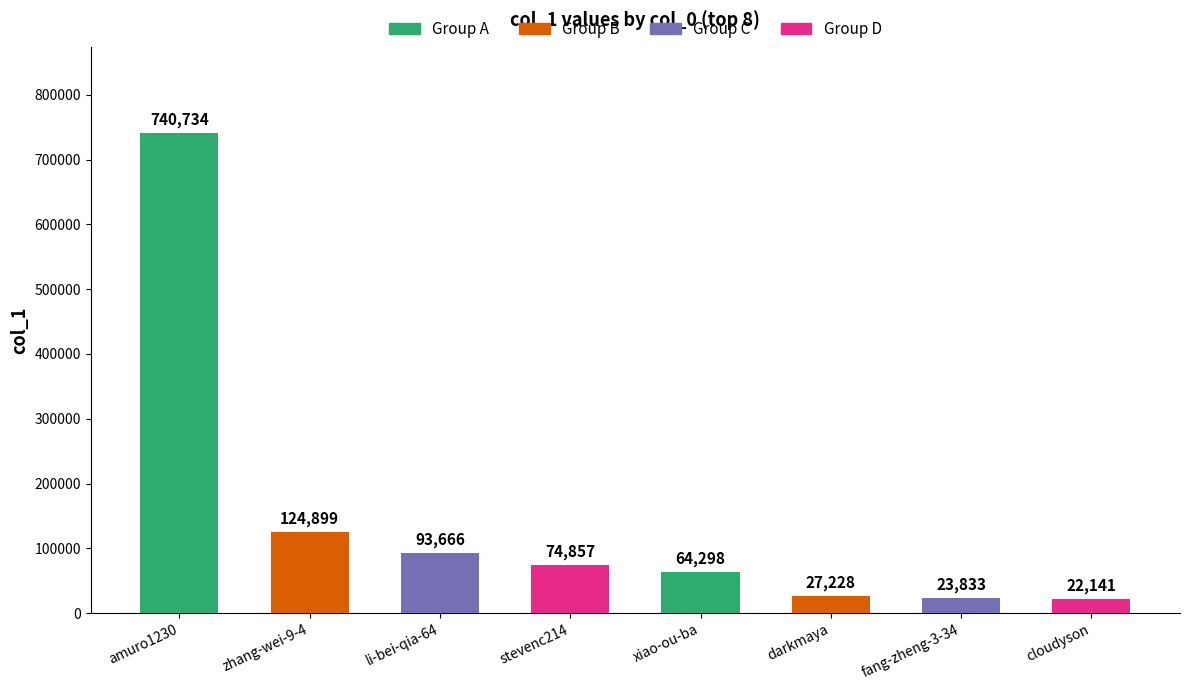

What is the change in value from zhang-wei-9-4 to stevenc214?

-50042